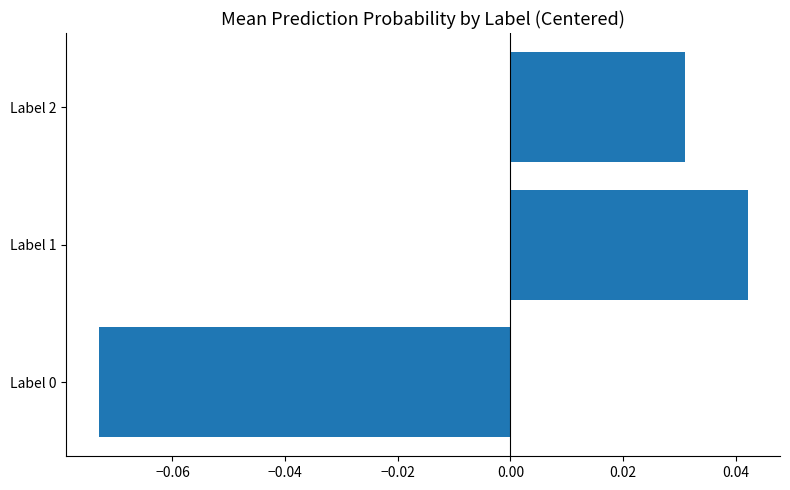

At which label is the value closest to 0?

Label 2